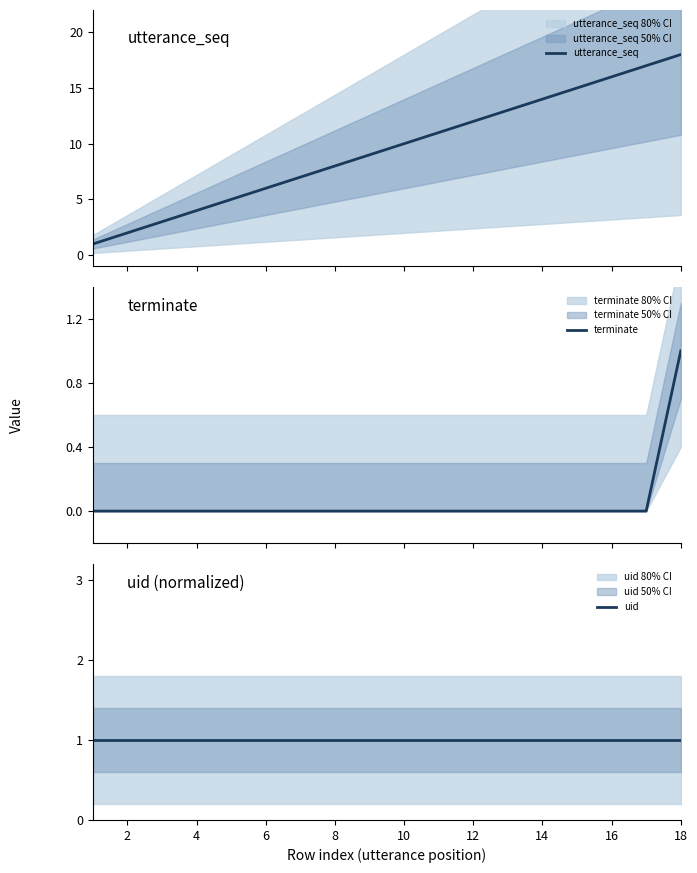

How many values in the utterance_seq series exceed 10?

8